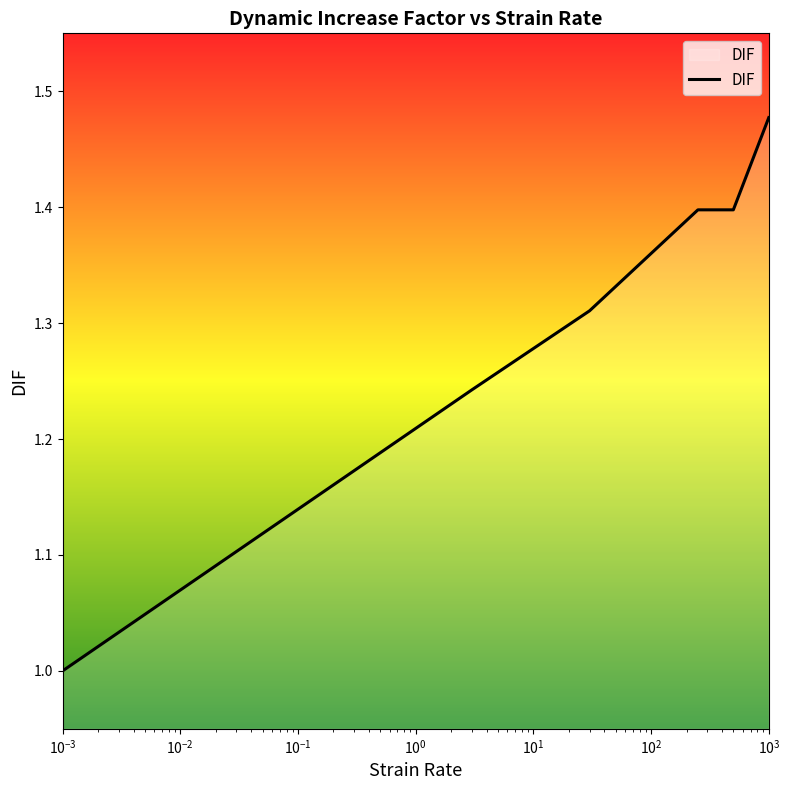

What is the difference between the maximum and minimum values?

0.5